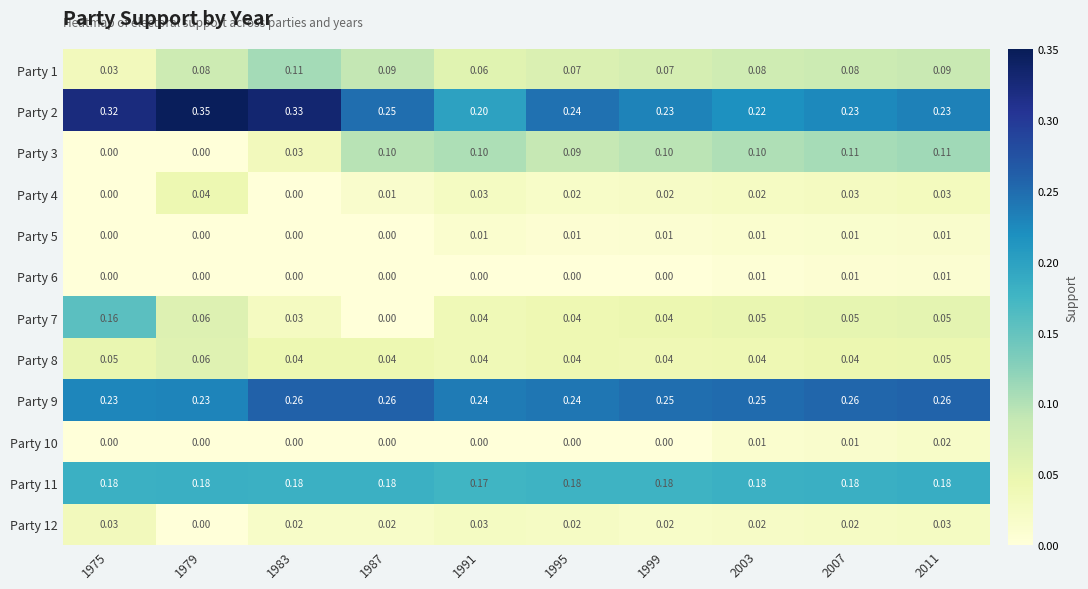

Is the value of Party 10 at 1983 greater than the value of Party 9 at 2011?

No